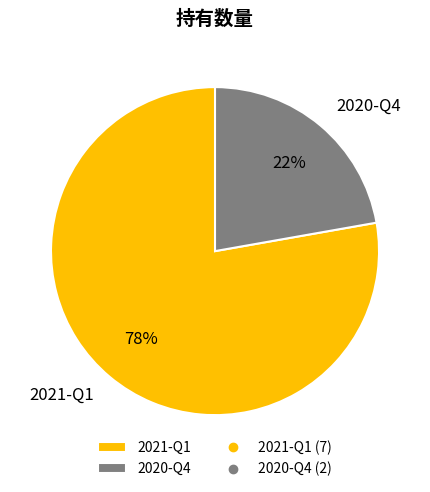

To the nearest percent, what percentage of the pie is 2020-Q4?

22%